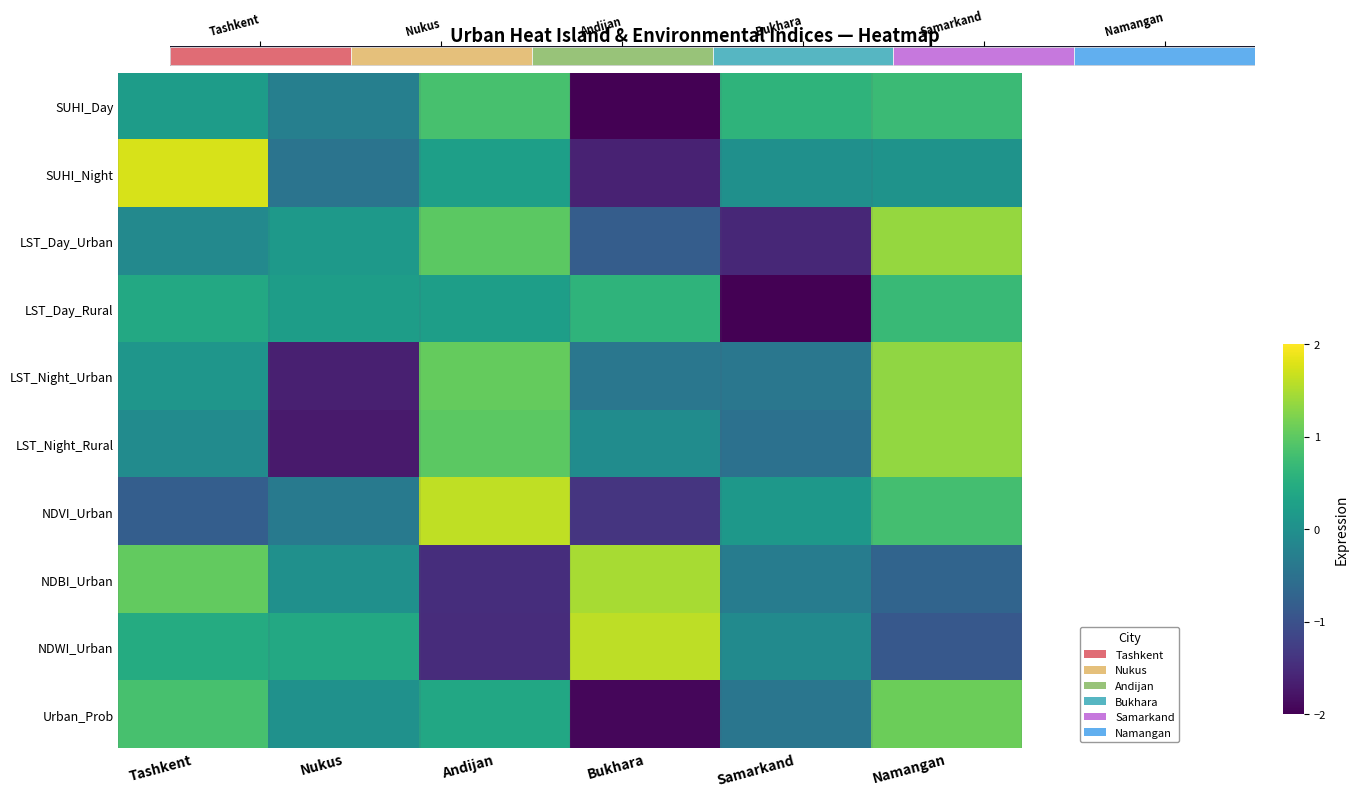

How many data points in LST_Day_Urban are above 0?

3